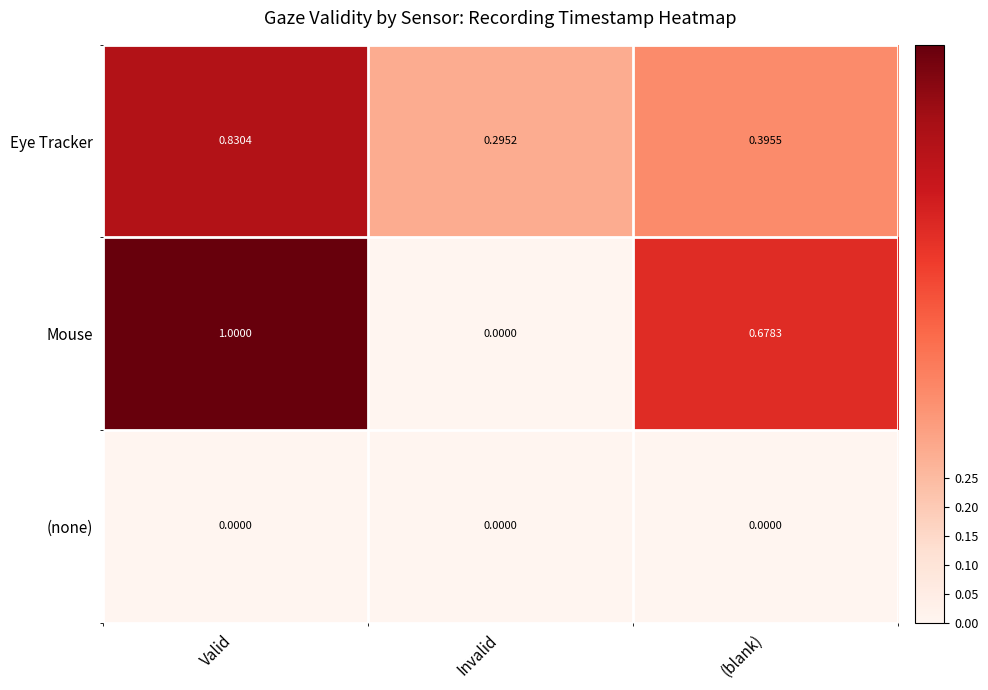

What is the total value across all series at (blank)?

1.1